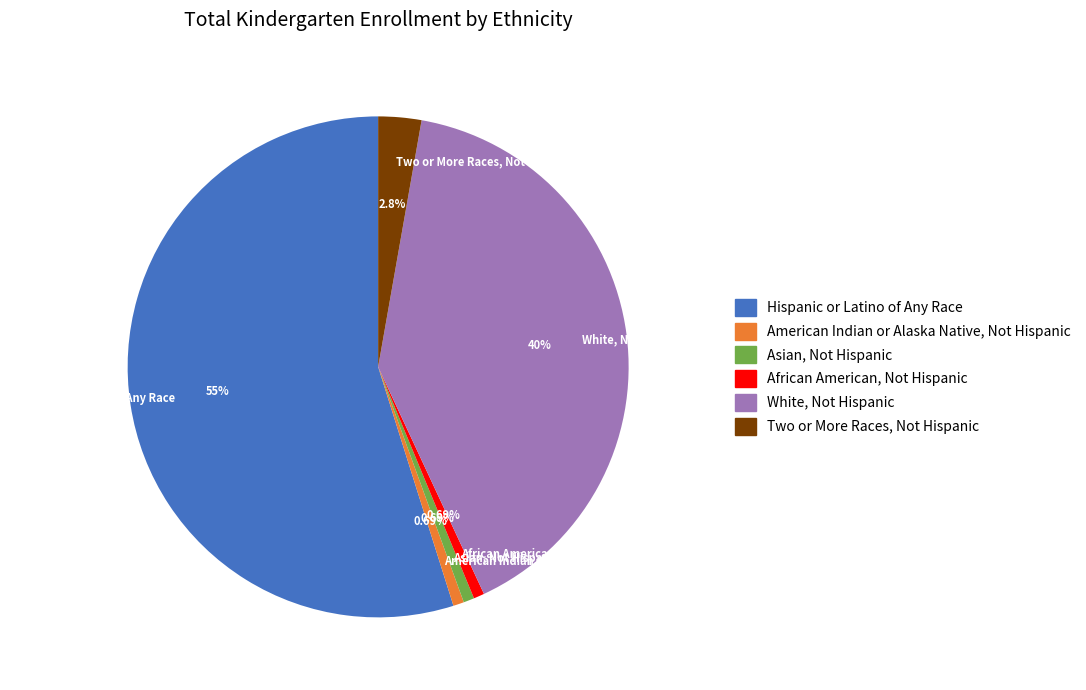

True or false: African American, Not Hispanic accounts for 6% of the total.

False